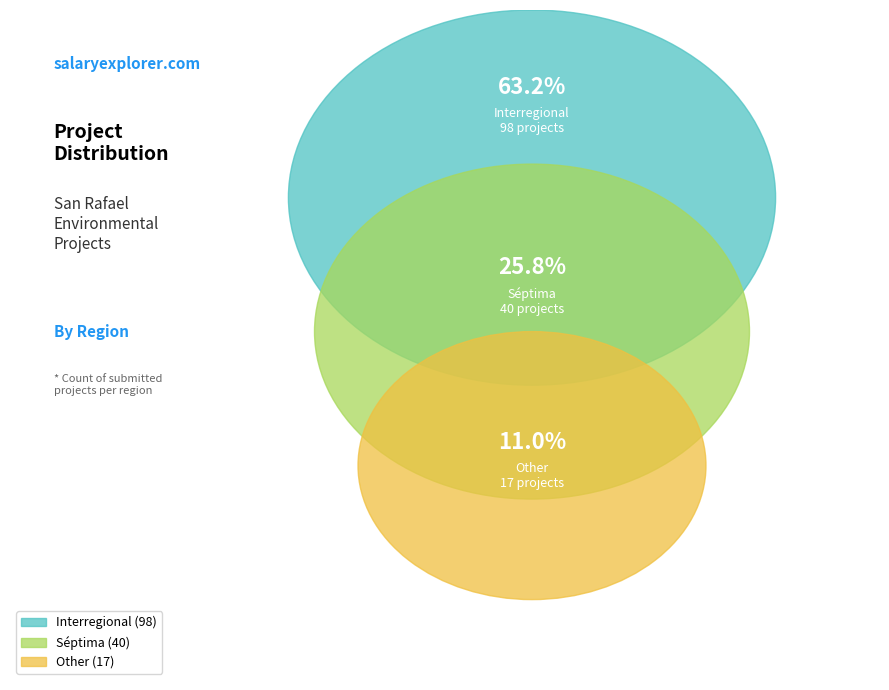

Rank the categories by value from highest to lowest.

Interregional, Séptima, Other